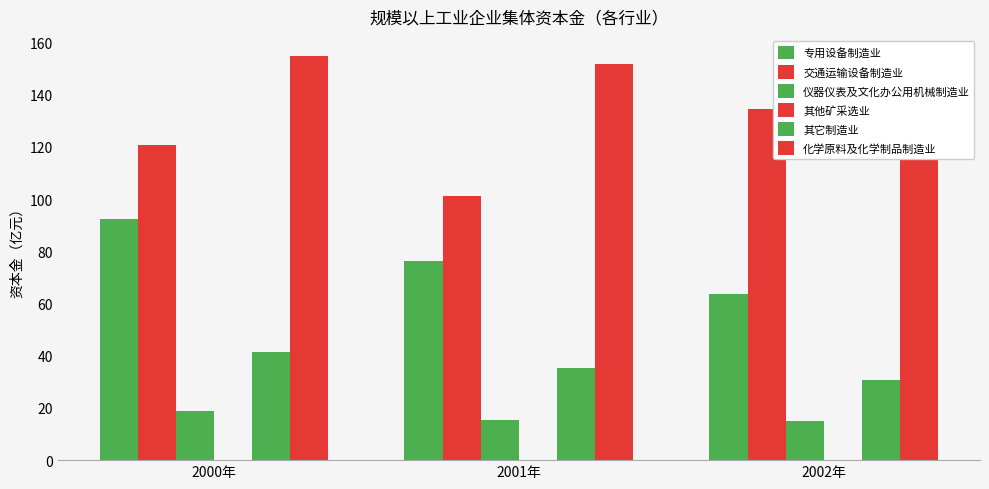

Which series changed the most between 2001年 and 2002年?

交通运输设备制造业